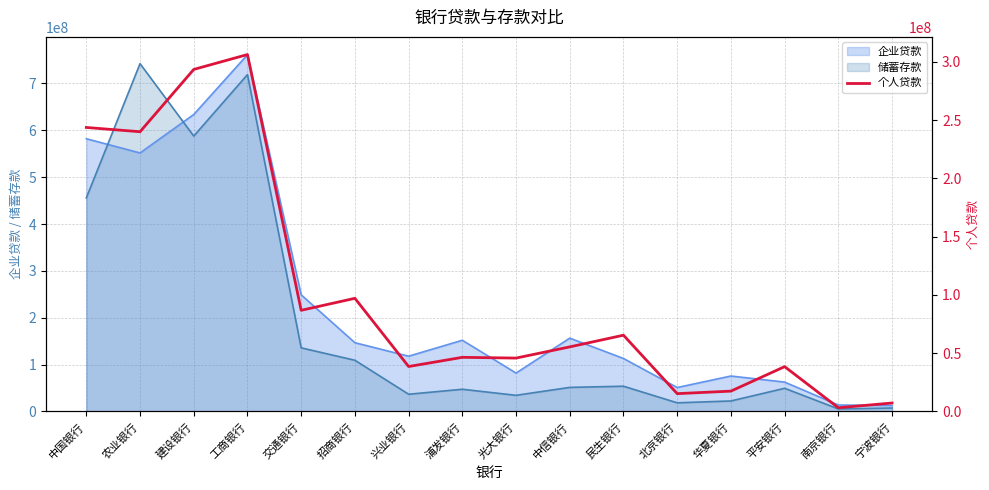

What is the label of the 6th point from the left?

招商银行